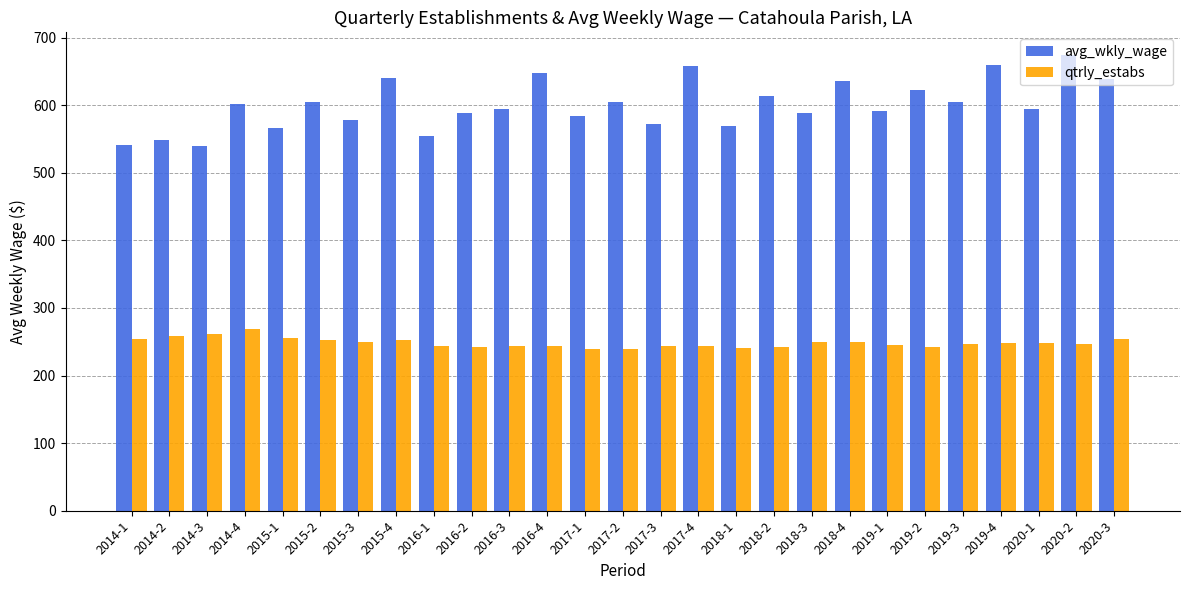

Which series has the largest total across all categories?

avg_wkly_wage